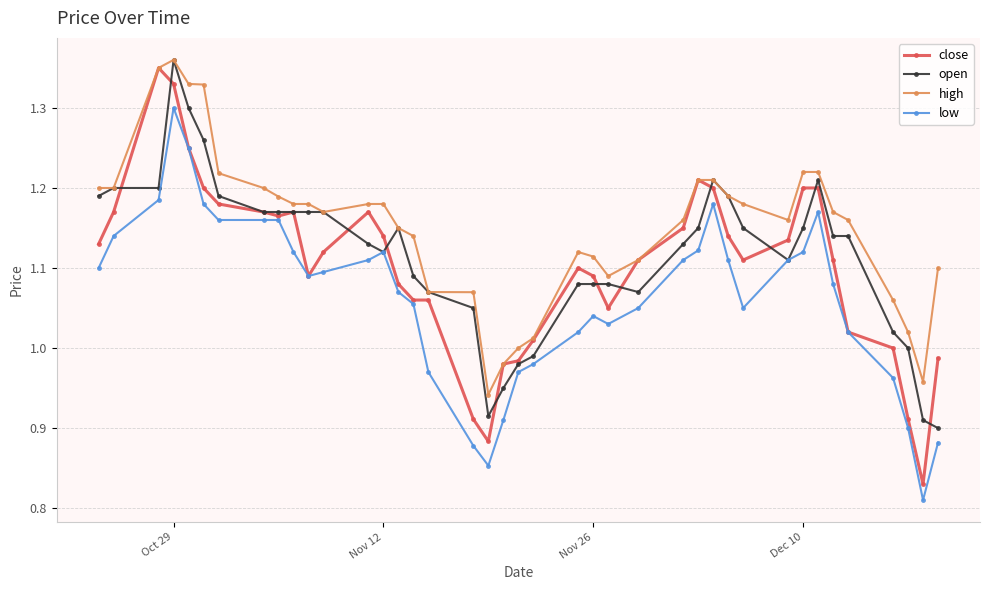

How many series are shown in this chart?

4